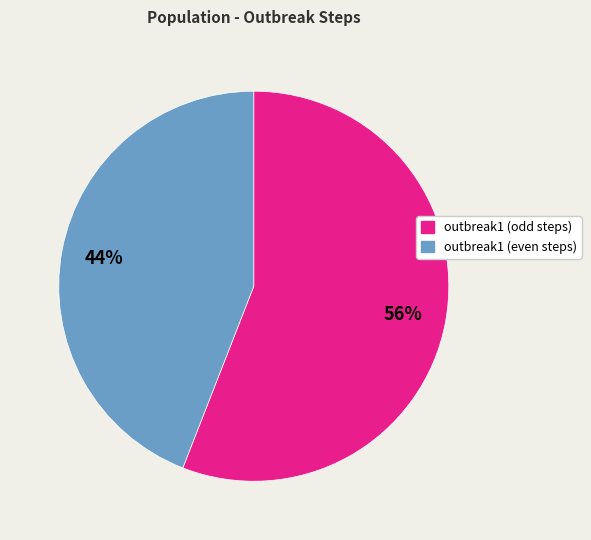

To the nearest percent, what is the average slice percentage?

50%